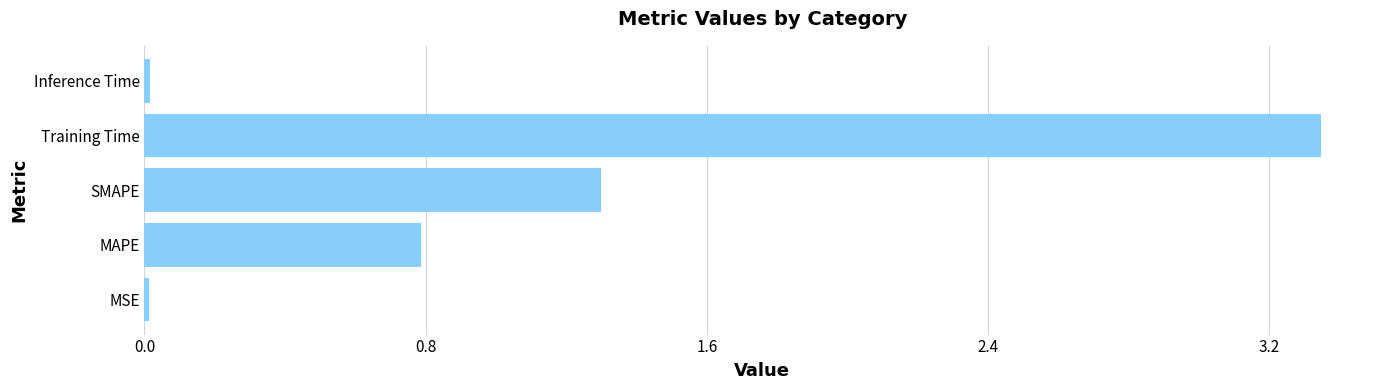

The chart shows a value of 0.0 at Inference Time. True or false?

True